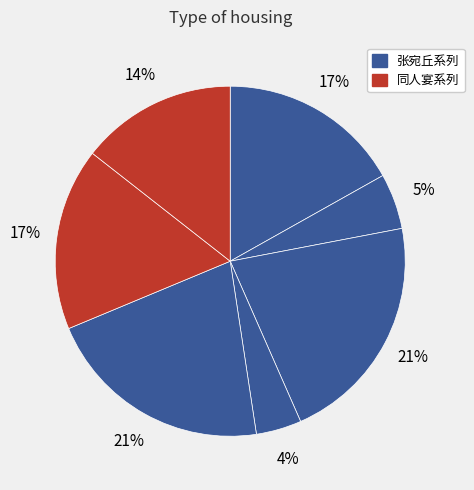

Count the number of slices in the pie.

7